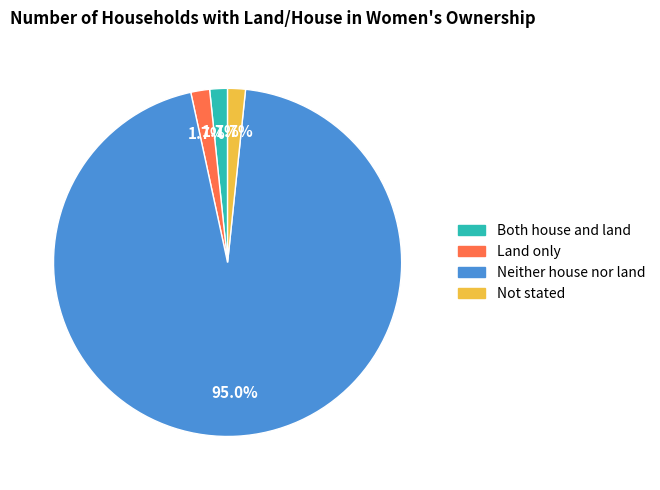

Count the number of slices in the pie.

4